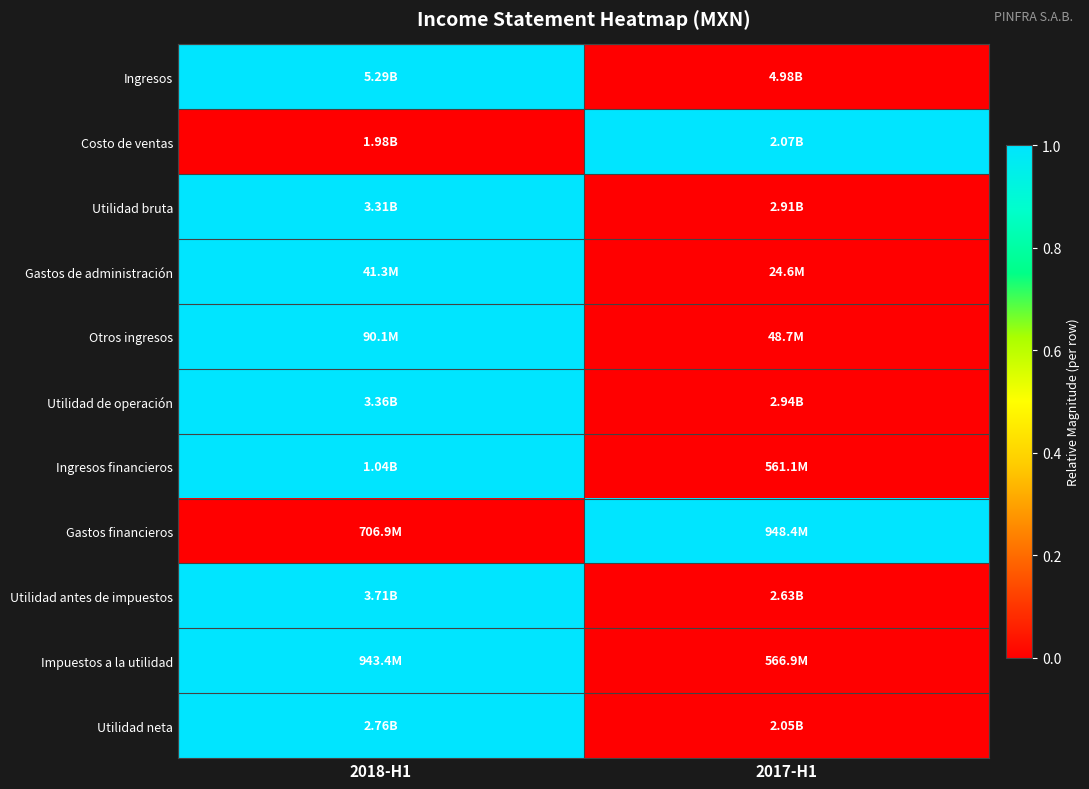

Between 2018-H1 and 2017-H1, which is larger?

2018-H1